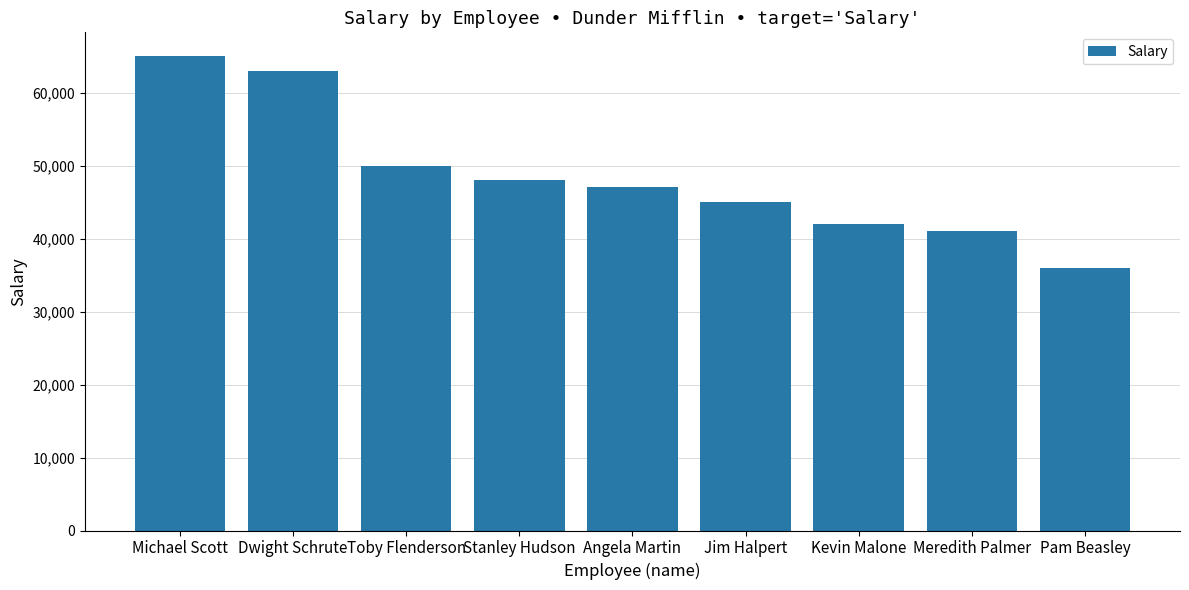

Rank the categories by value from highest to lowest.

Michael Scott, Dwight Schrute, Toby Flenderson, Stanley Hudson, Angela Martin, Jim Halpert, Kevin Malone, Meredith Palmer, Pam Beasley